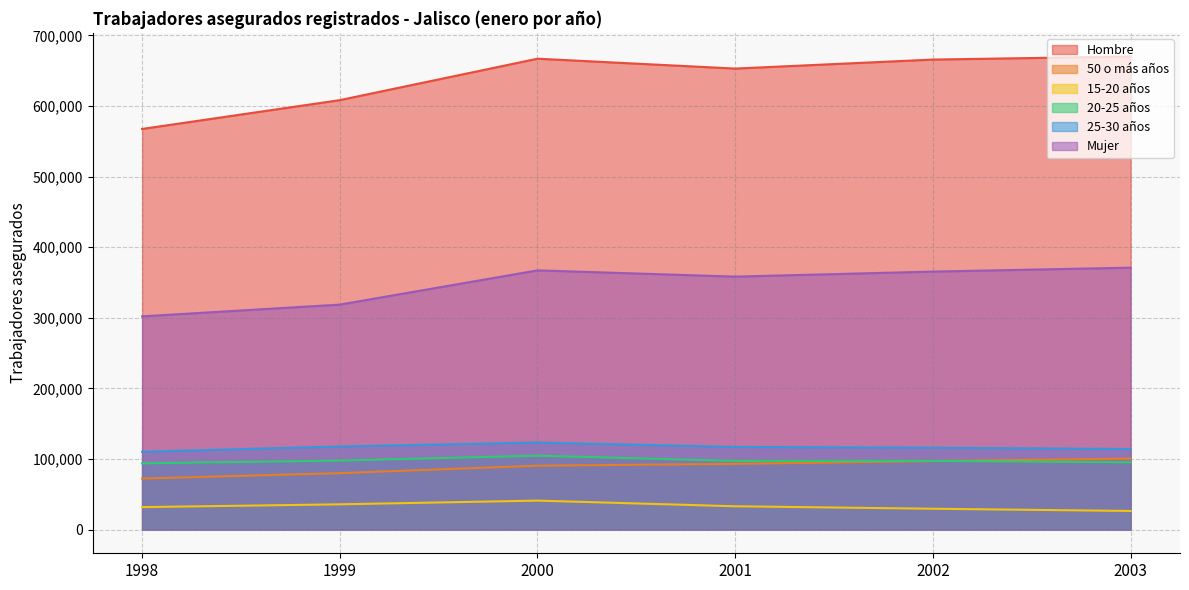

How many distinct data groups are displayed?

6